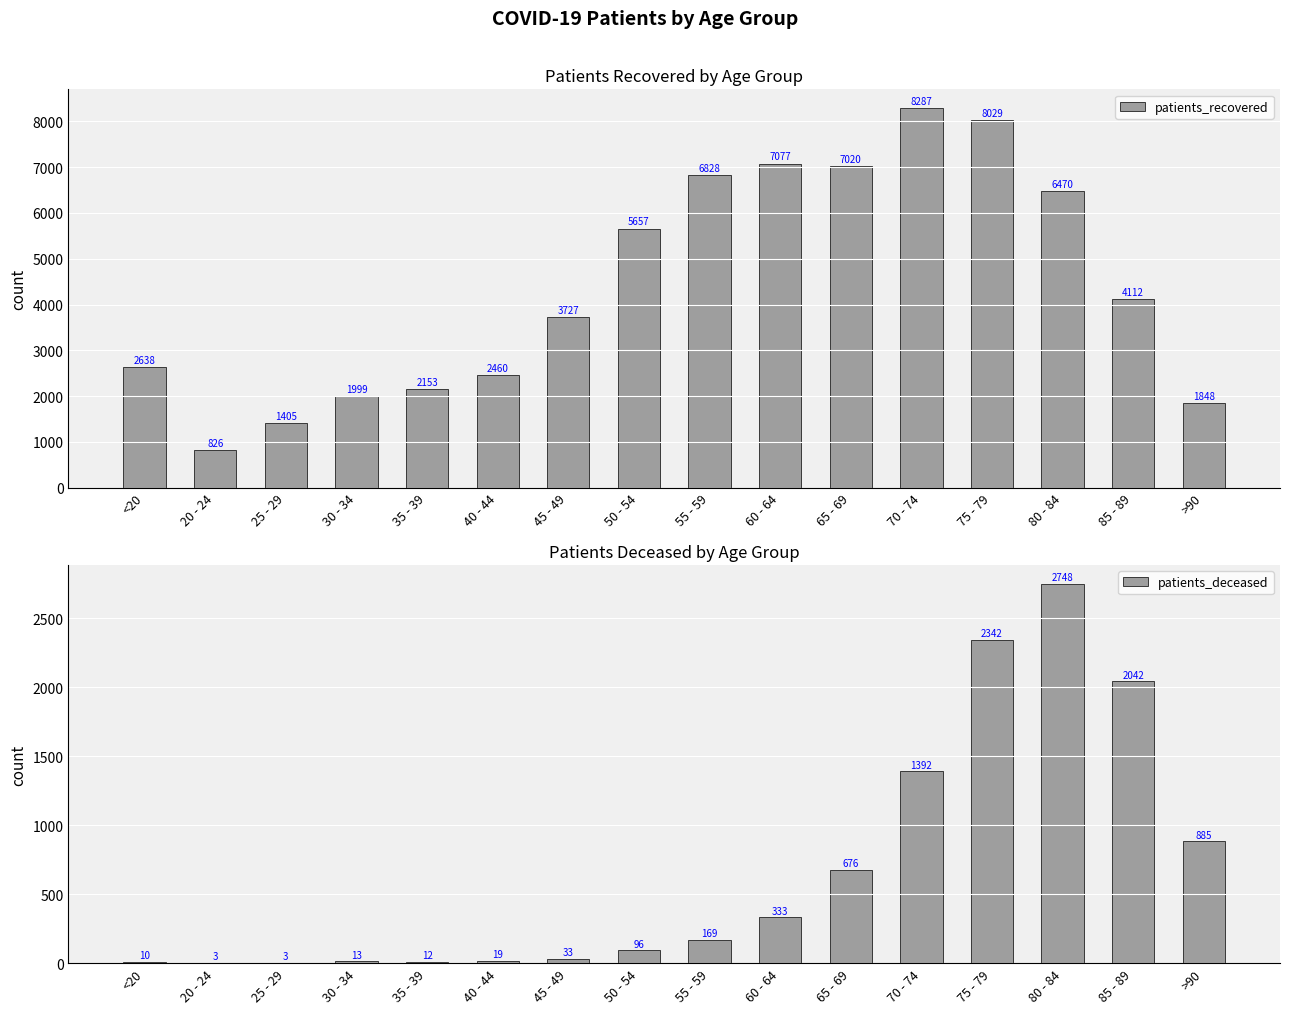

At which category is the sum across all series the highest?

75 - 79